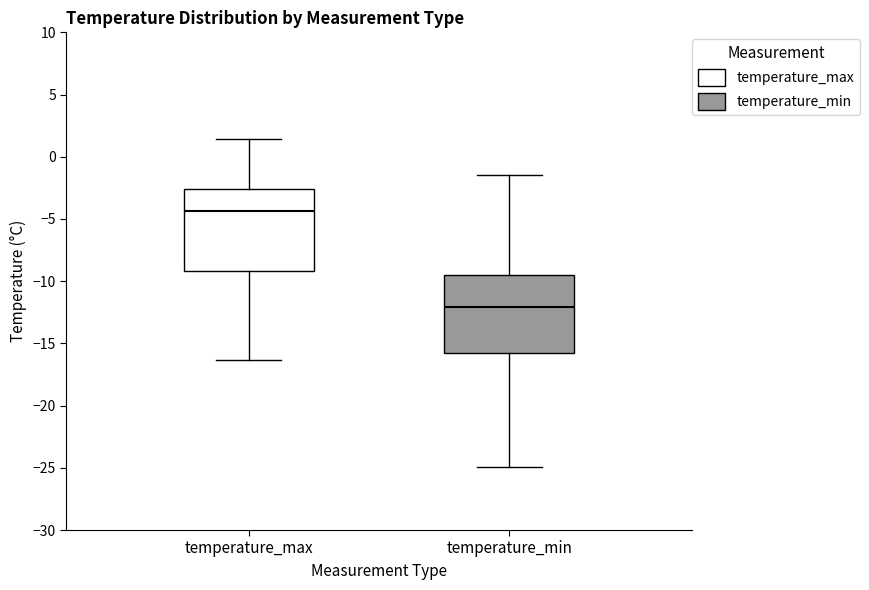

Reading left to right, read every box against the y-axis: the position of its median line, the range the box covers, and the ends of its whiskers. The values are not printed on the chart, so give them approximately, as read against the axis.

temperature_max: median -4.5, box -9.0 to -2.5, whiskers -16.5 to 1.5
temperature_min: median -12.0, box -16.0 to -9.5, whiskers -25.0 to -1.5